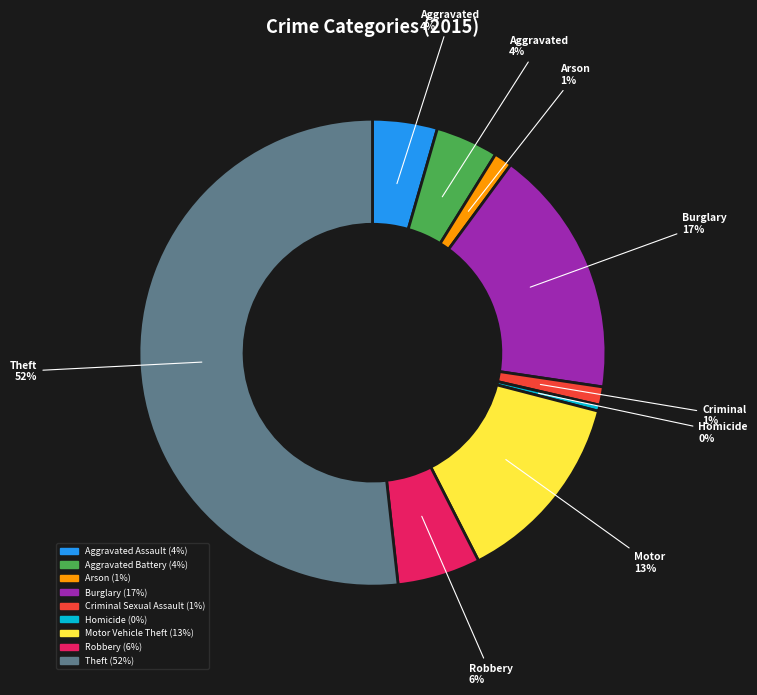

Is there a majority slice in this chart?

Yes